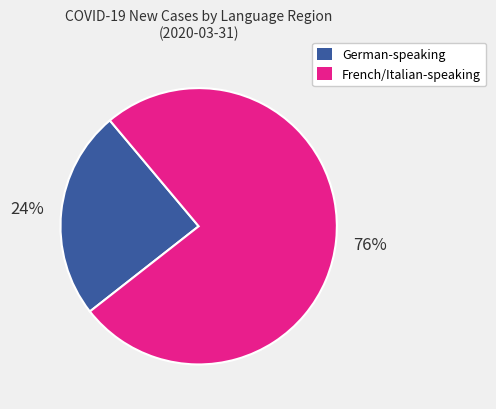

How many slices are in this pie chart?

2